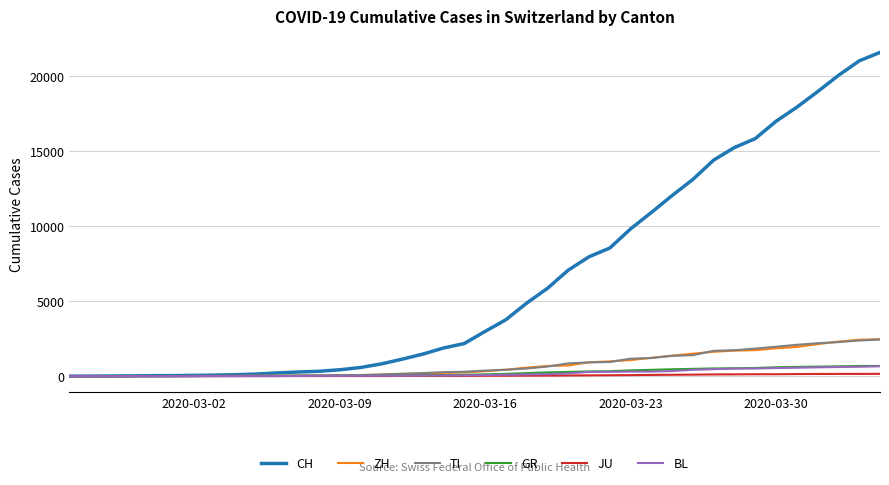

What is the maximum value for BL?

656